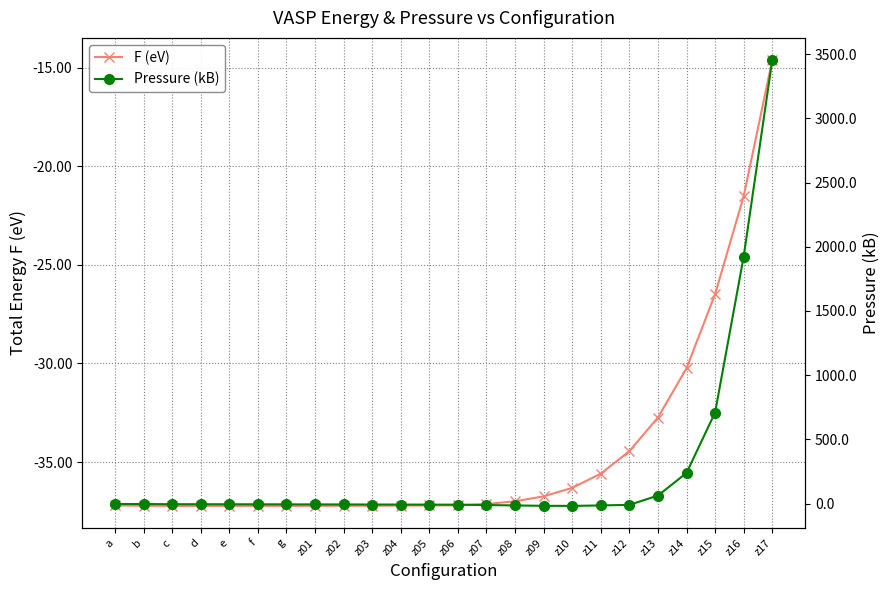

What is the difference between the maximum and second lowest values in the F (eV) series?

22.6